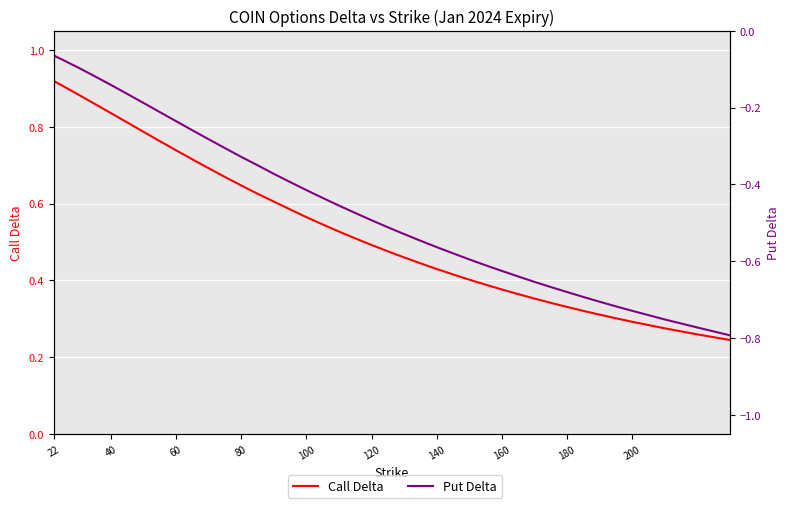

Count the Call Delta values in the range 0 to 1.

40